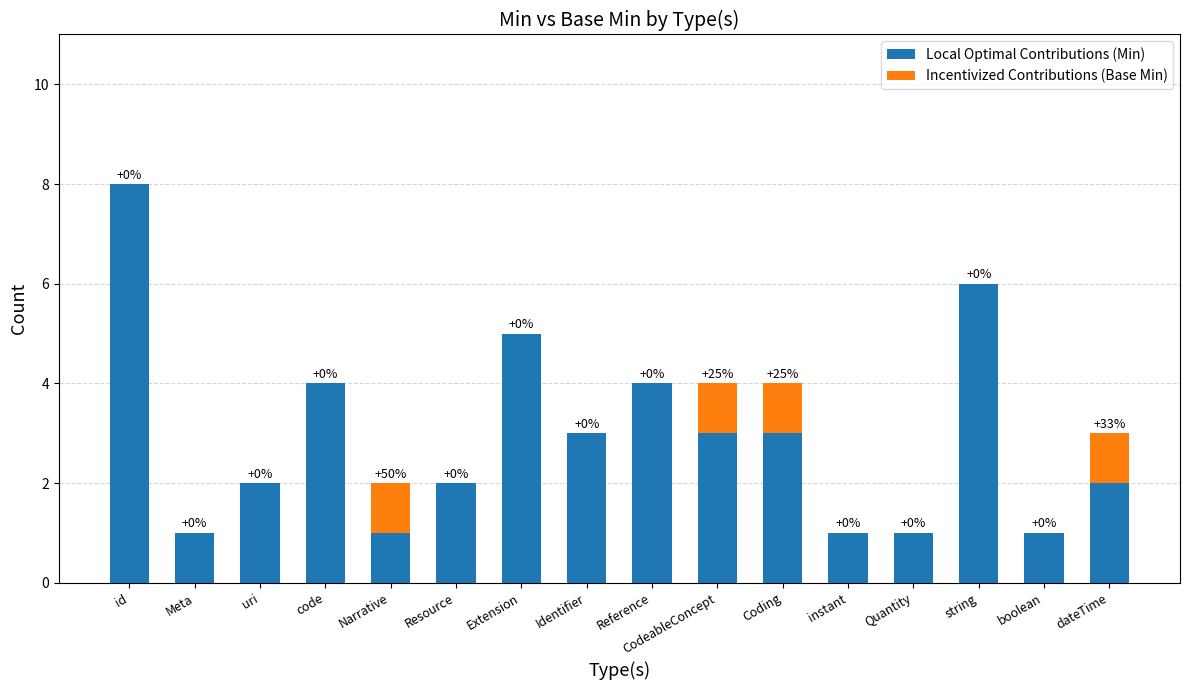

Where does the Local Optimal Contributions (Min) series first go above 3?

id